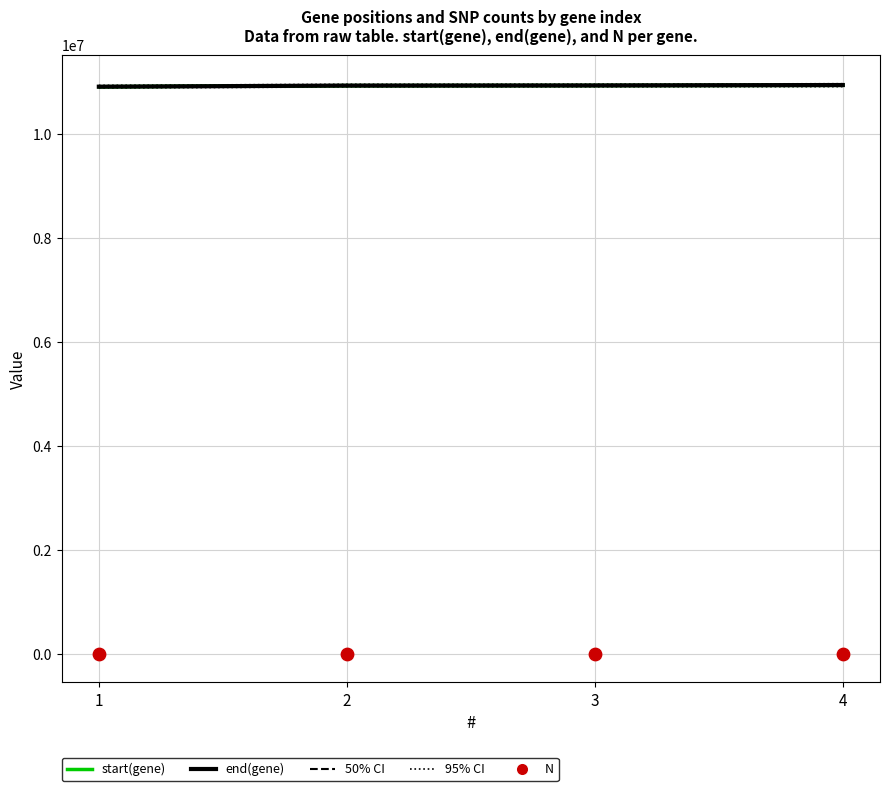

At how many categories does at least one series exceed 2012084?

4